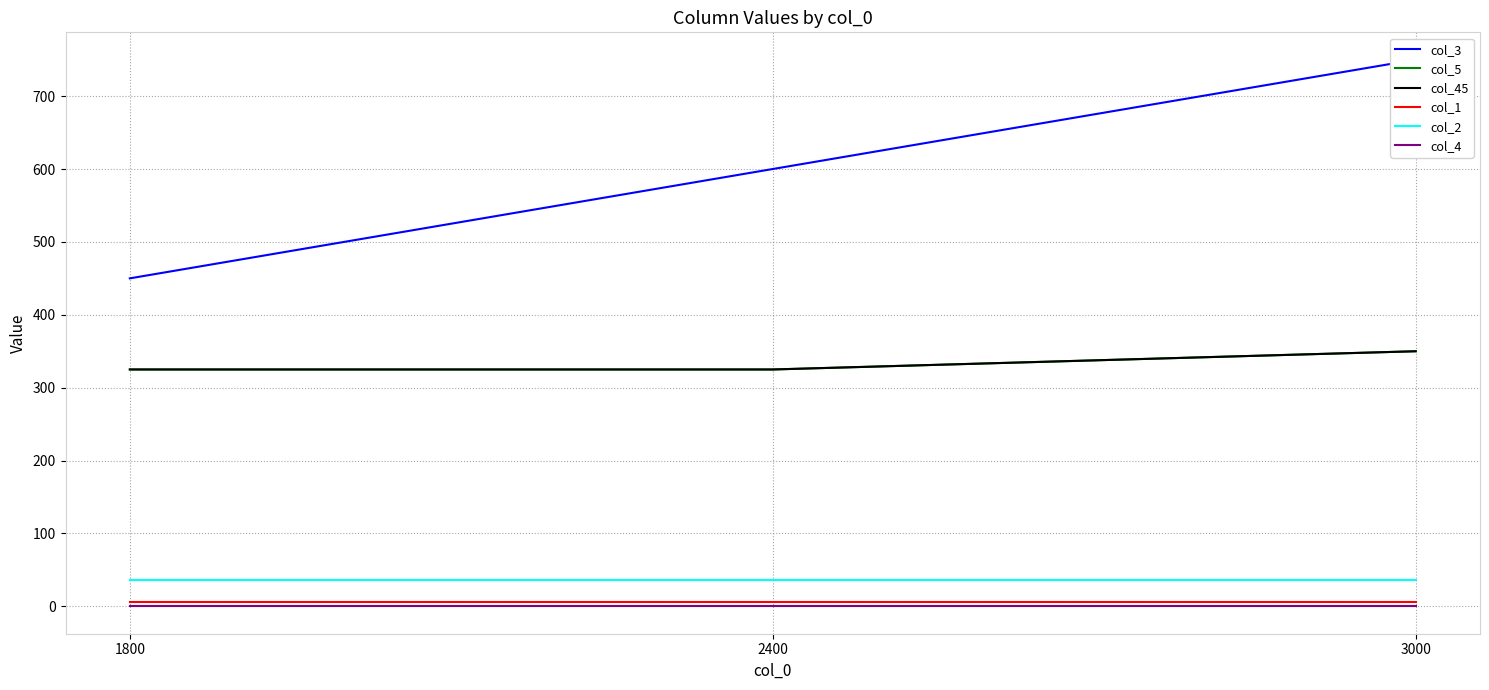

At which label does col_4 reach its peak?

1800